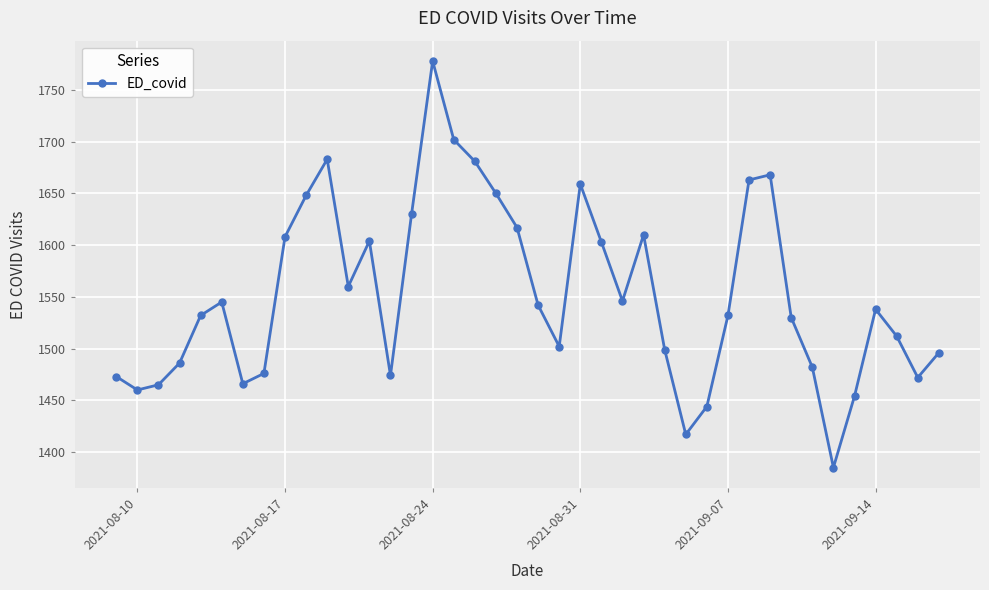

What is the smallest value displayed?

1385